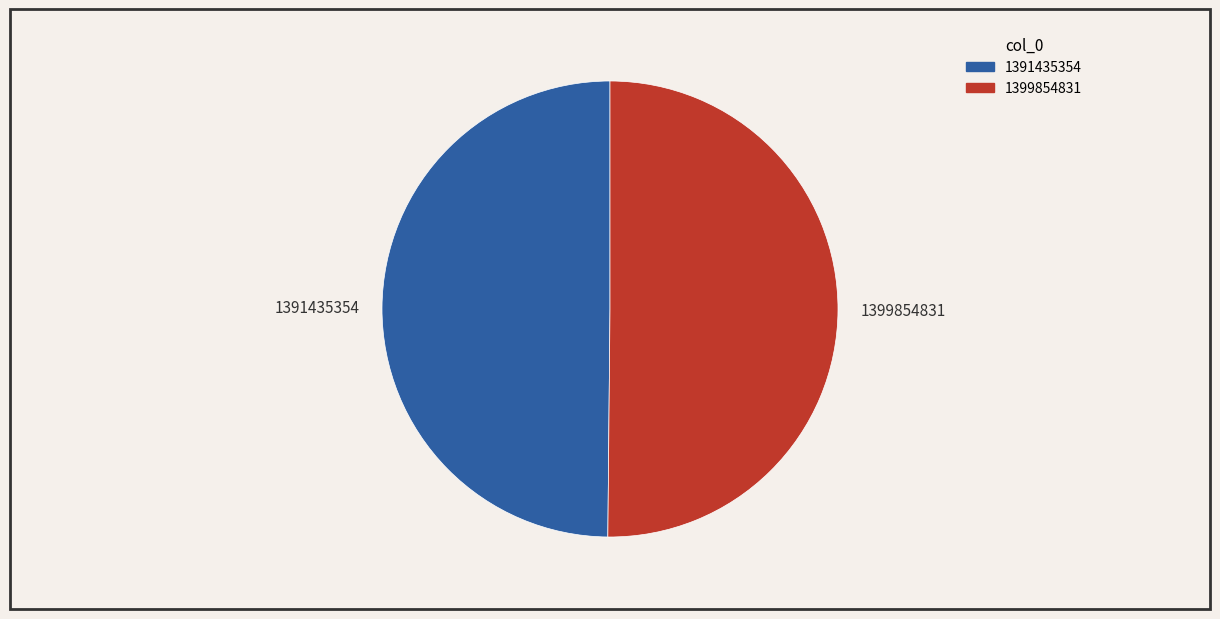

How many segments does this pie chart have?

2